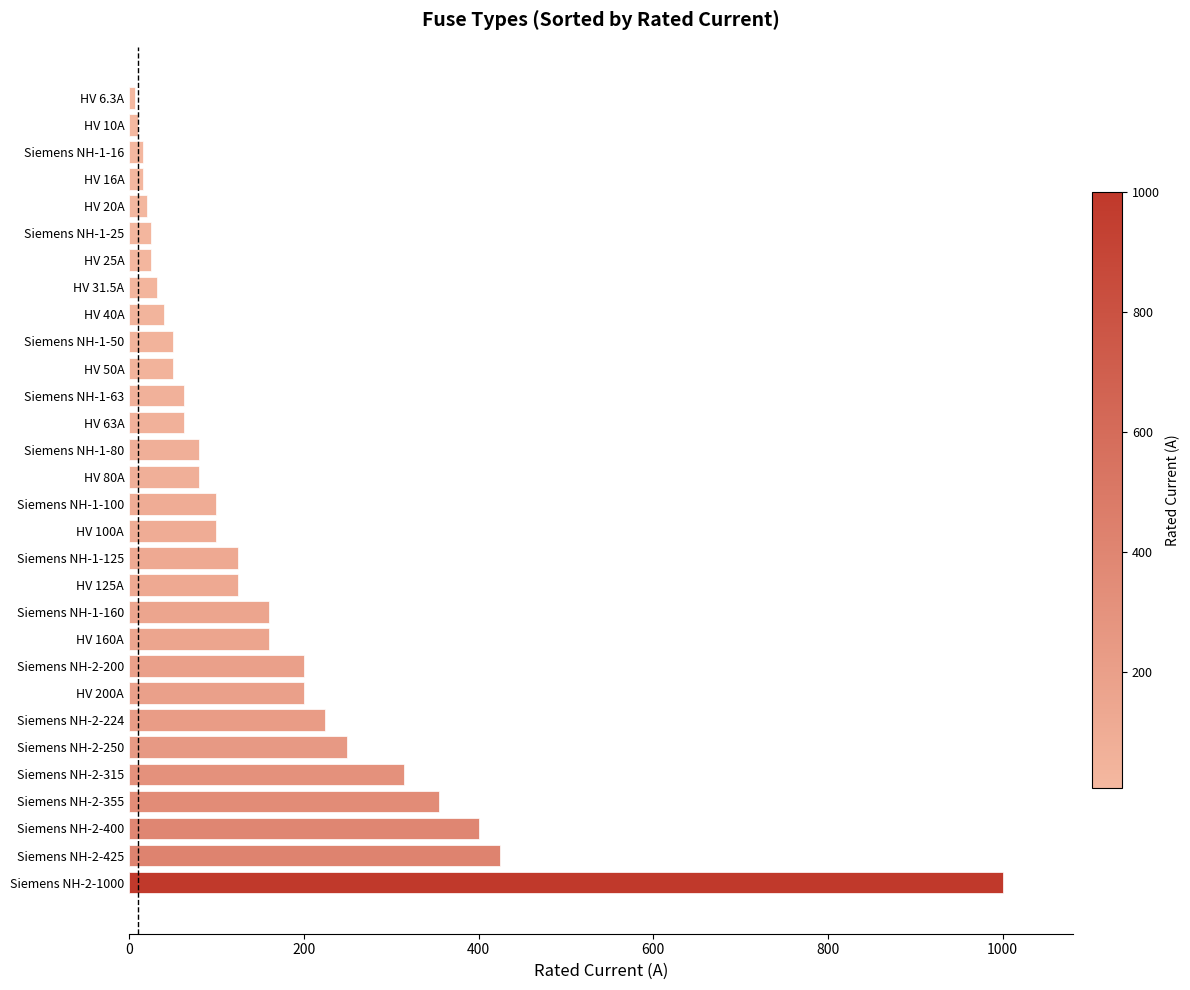

What is the difference between the maximum and minimum values?

993.7